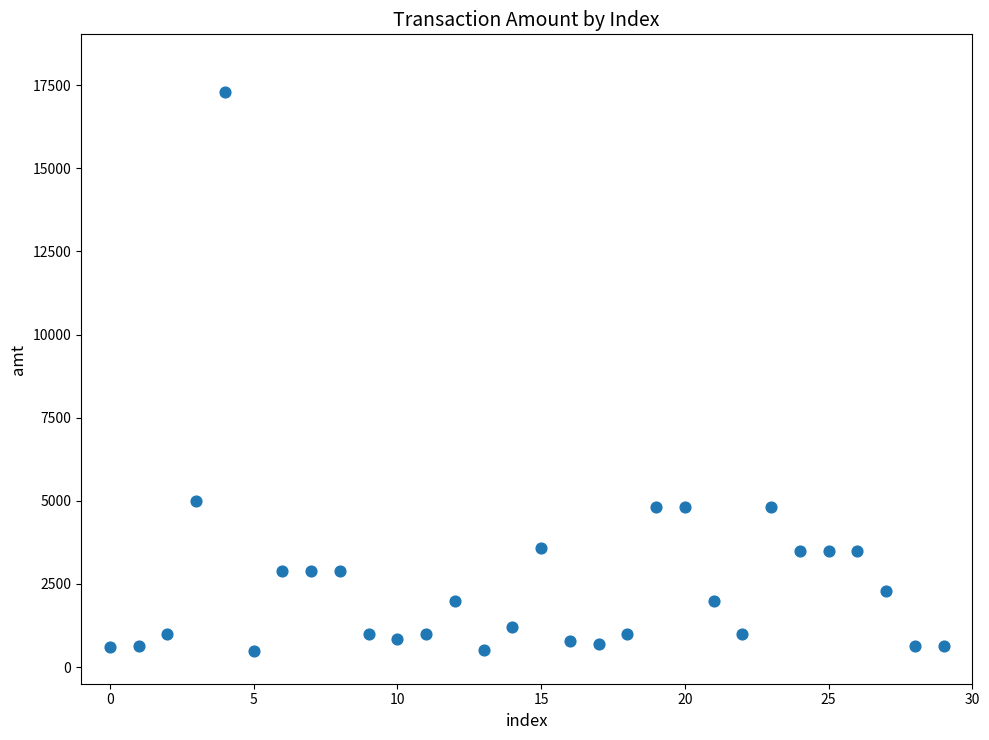

What is the range of Y values (max minus min)?

16802